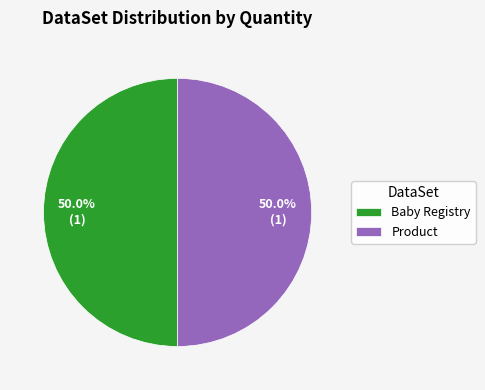

How much of the chart is everything except Baby Registry?

50.0%